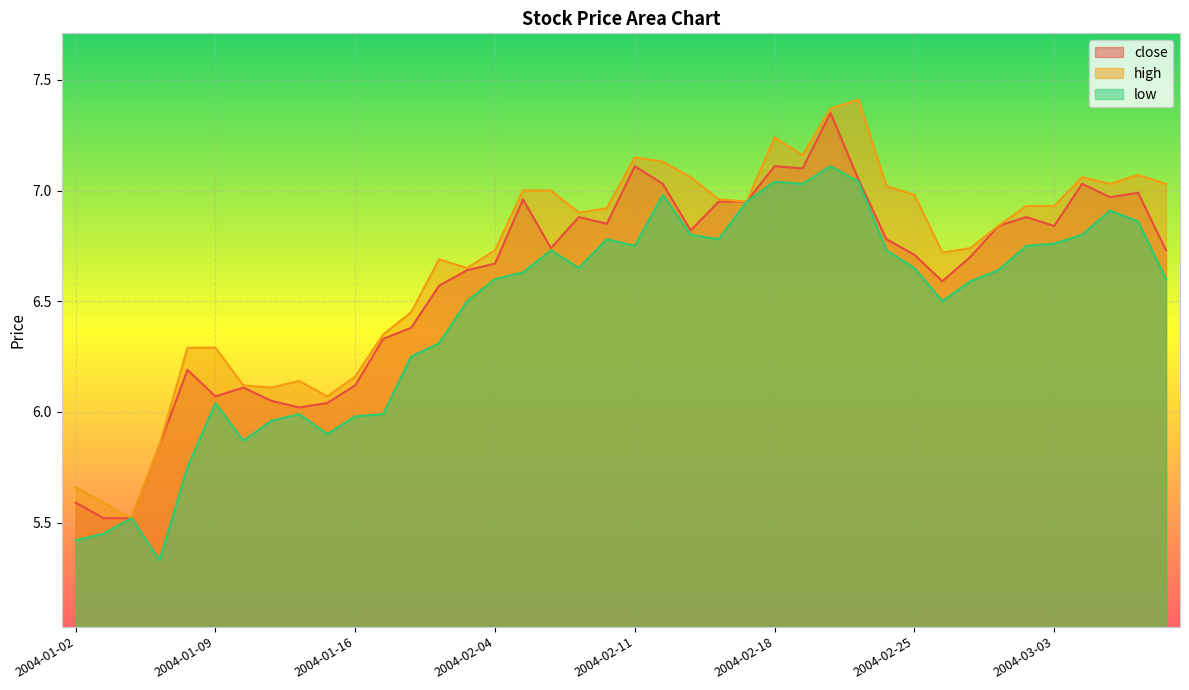

True or false: low and high cross at least once.

False